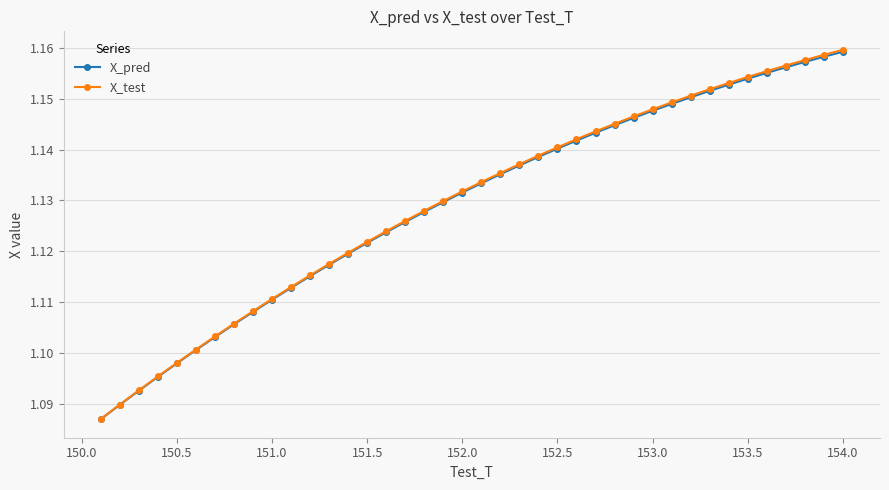

How many series are shown in this chart?

2